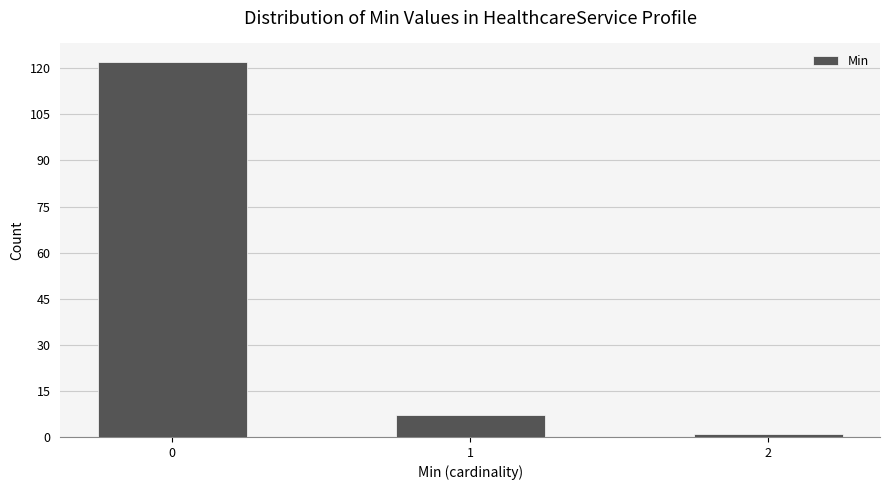

Reading right to left, what are all the values shown in this chart?

1	7	122